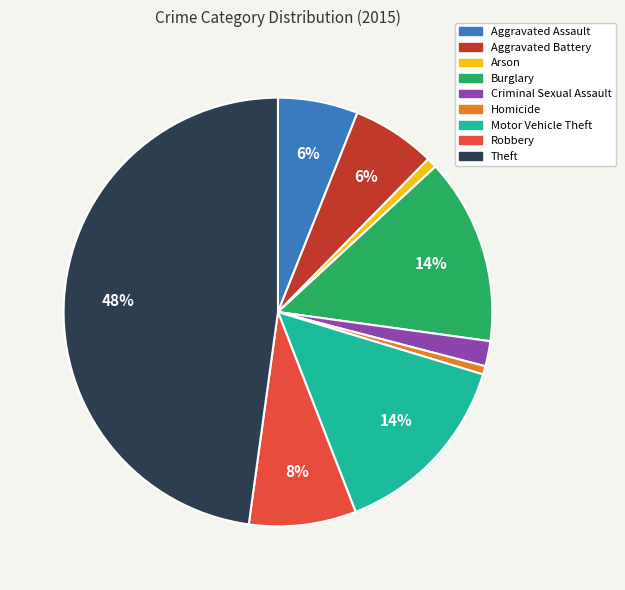

To the nearest percent, what portion does Theft represent?

48%